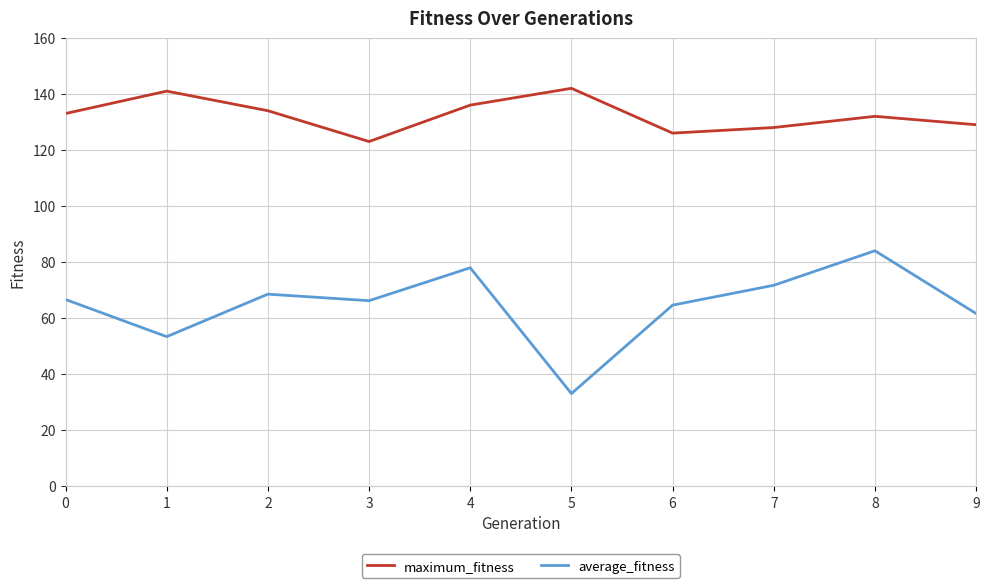

The value of maximum_fitness at 7 is 57.1. True or false?

False